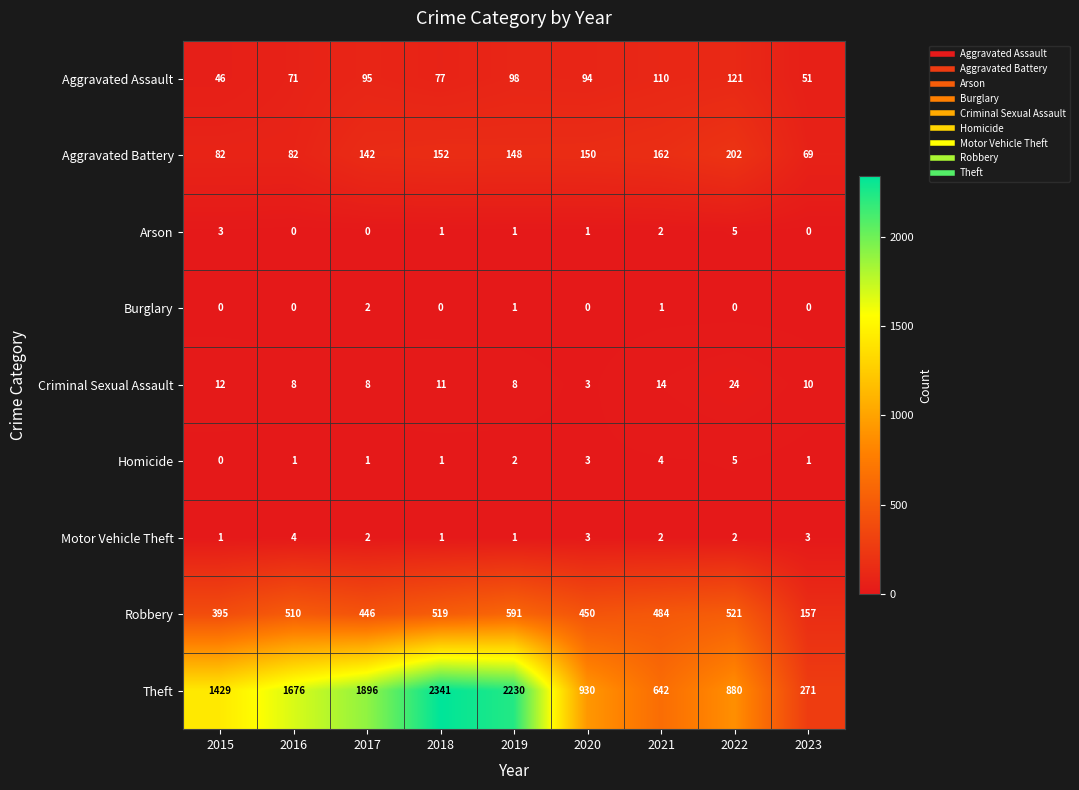

At which category is the sum across all series the highest?

2018